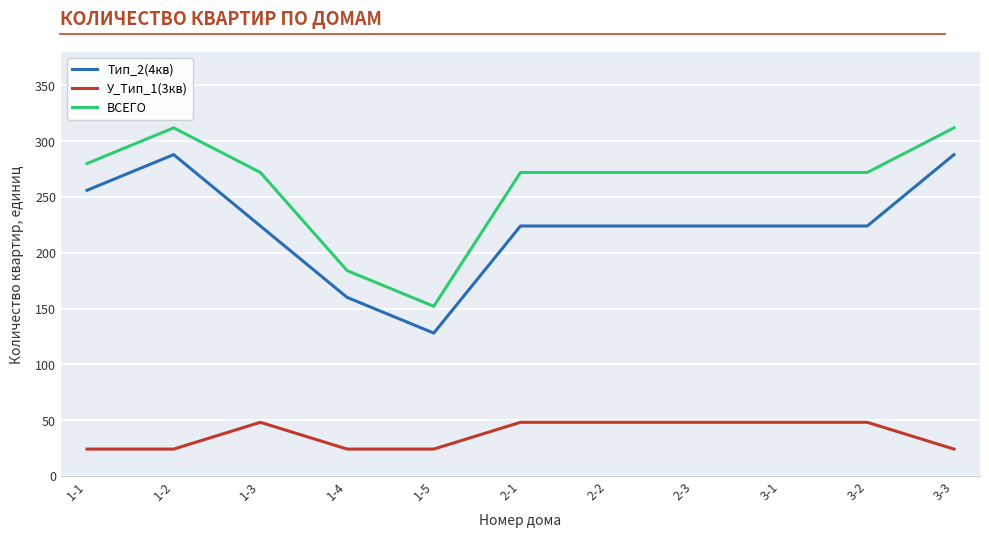

What position from the right is 1-4?

8